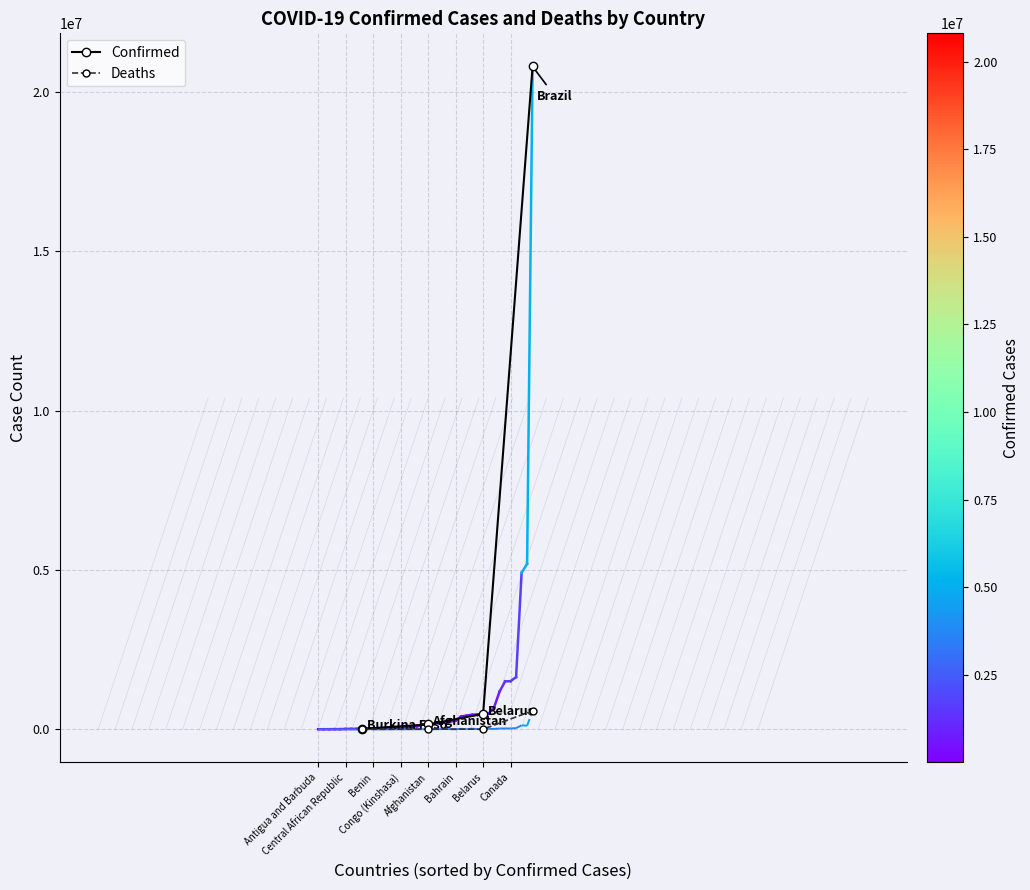

List the series in order of their overall mean, lowest first.

Deaths, Confirmed